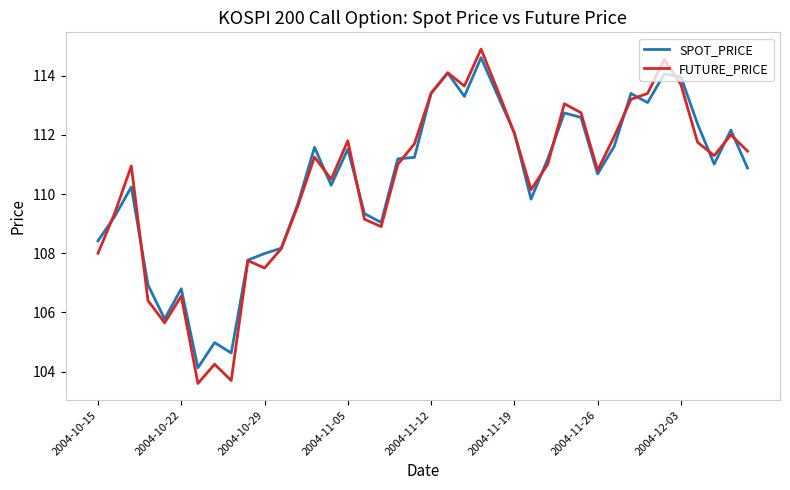

What is the maximum value shown in the chart?

114.9